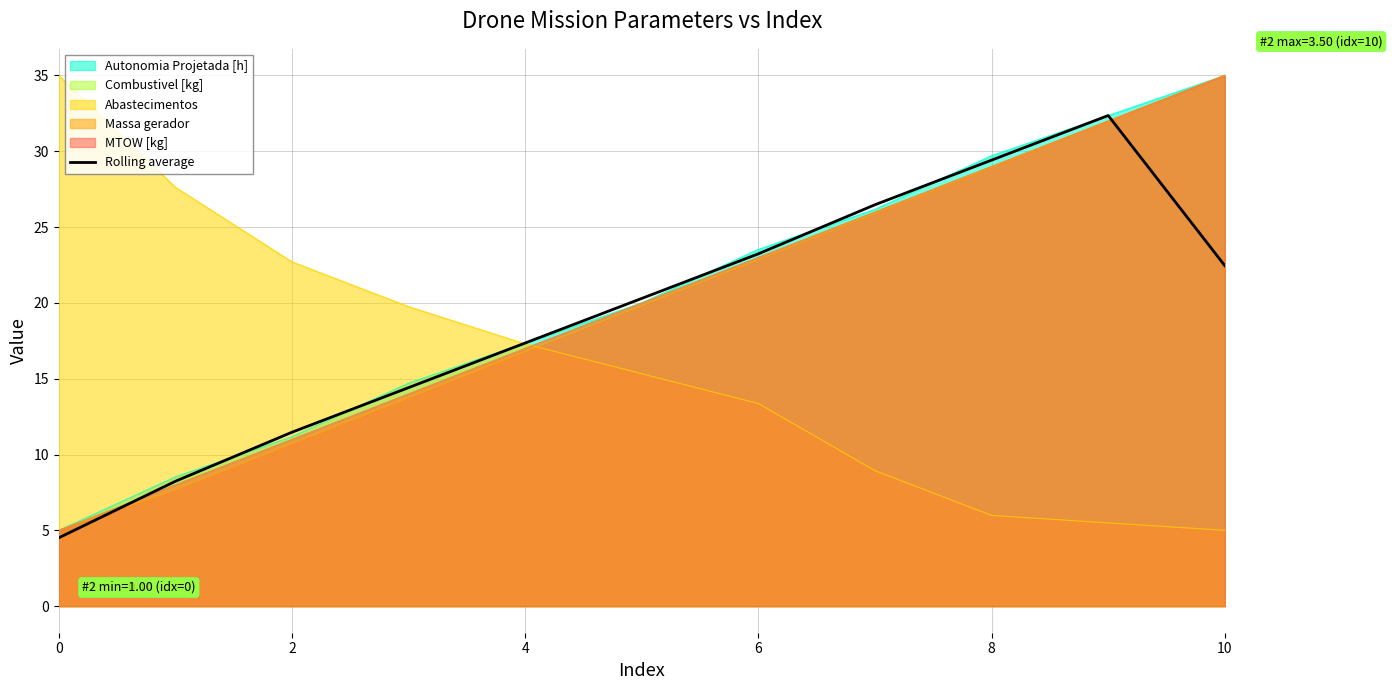

What is the lowest value of the Abastecimentos series?

5.0